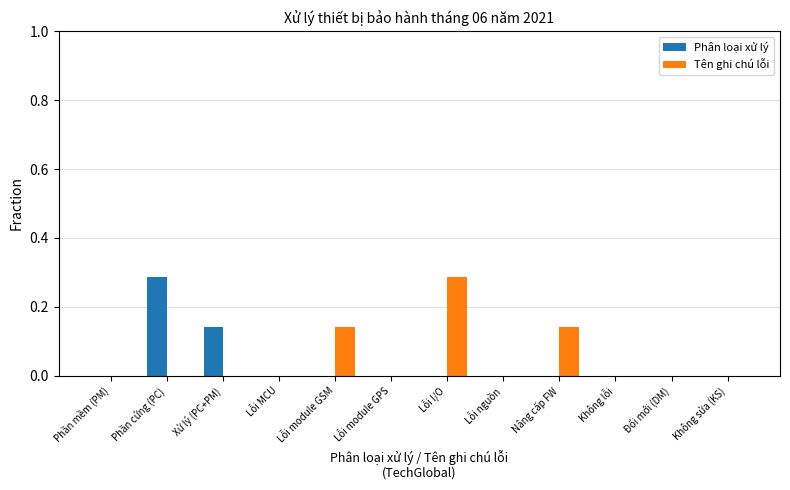

True or false: Tên ghi chú lỗi has a value of 0.0 at Không sửa (KS).

True